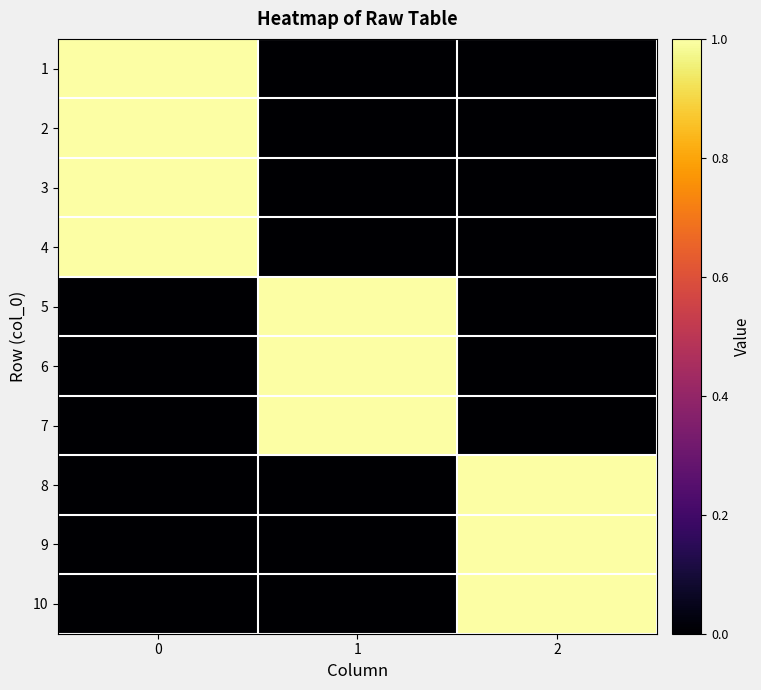

Which category has the lowest value across all series?

1